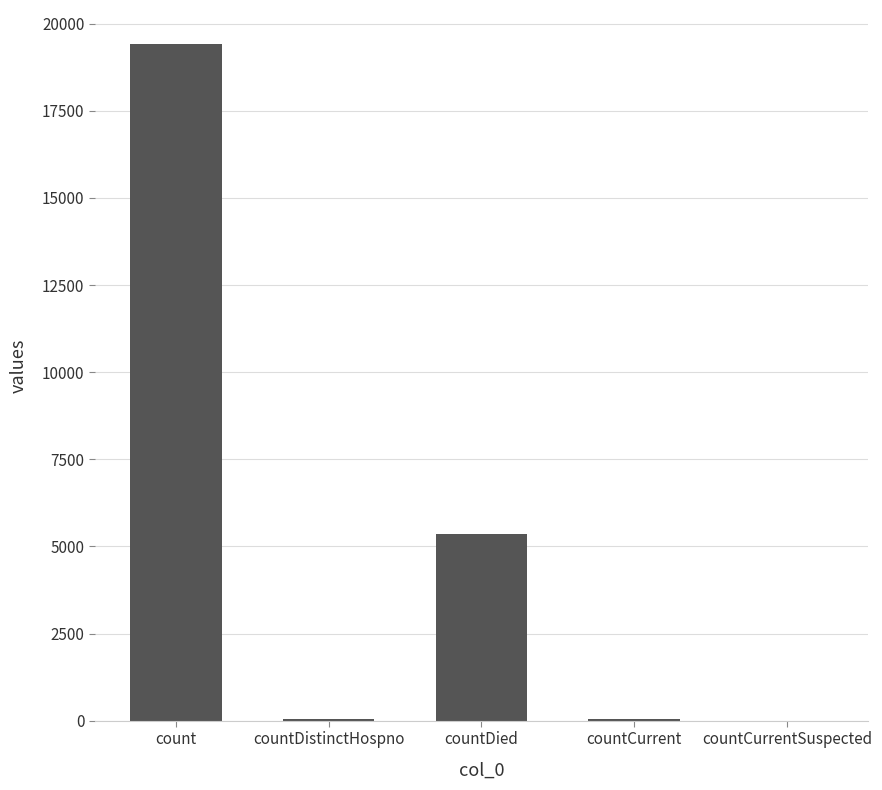

The chart shows a value of 0 at countCurrentSuspected. True or false?

True